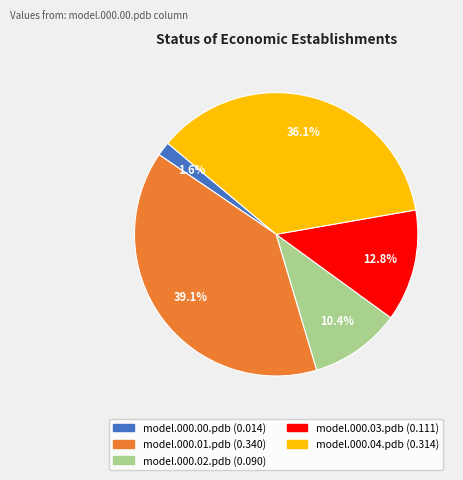

The model.000.04.pdb slice represents 36% of the pie. True or false?

True